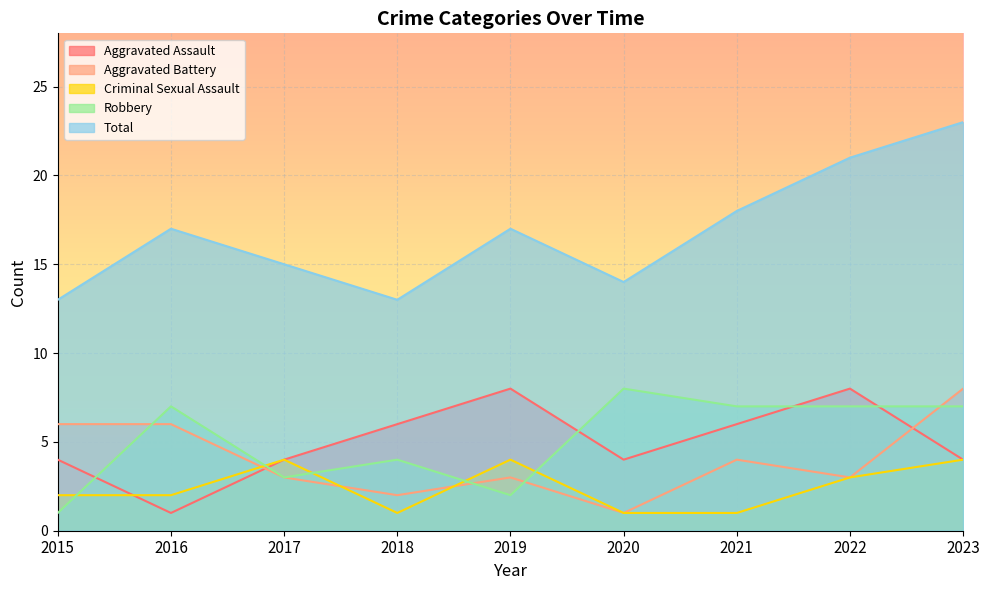

What are all the series names shown in the legend?

Aggravated Assault, Aggravated Battery, Criminal Sexual Assault, Robbery, Total